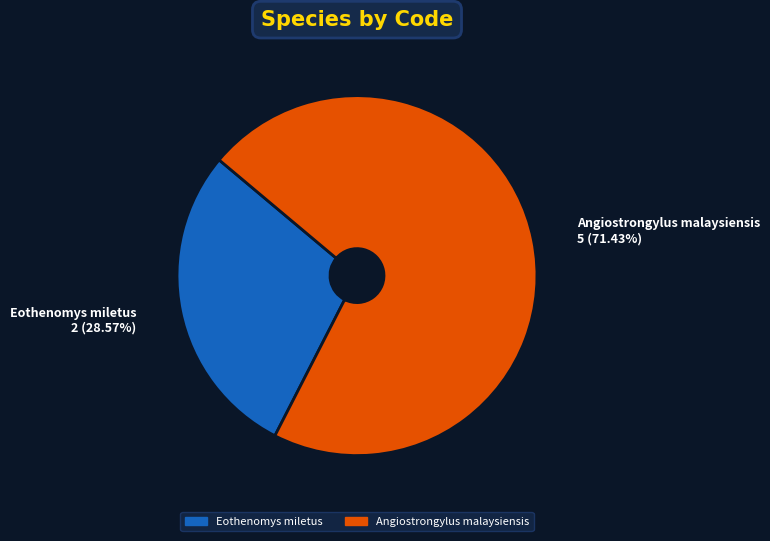

Which slice represents more than half of the pie?

Angiostrongylus malaysiensis